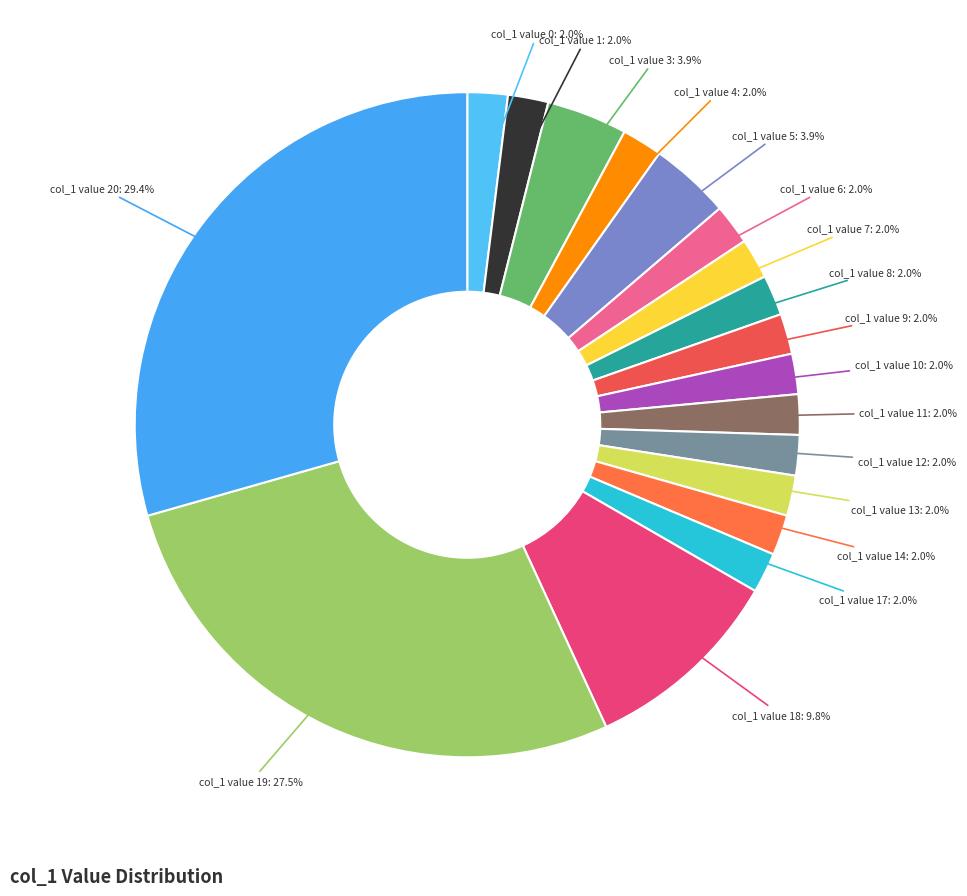

How many slices are in this pie chart?

18